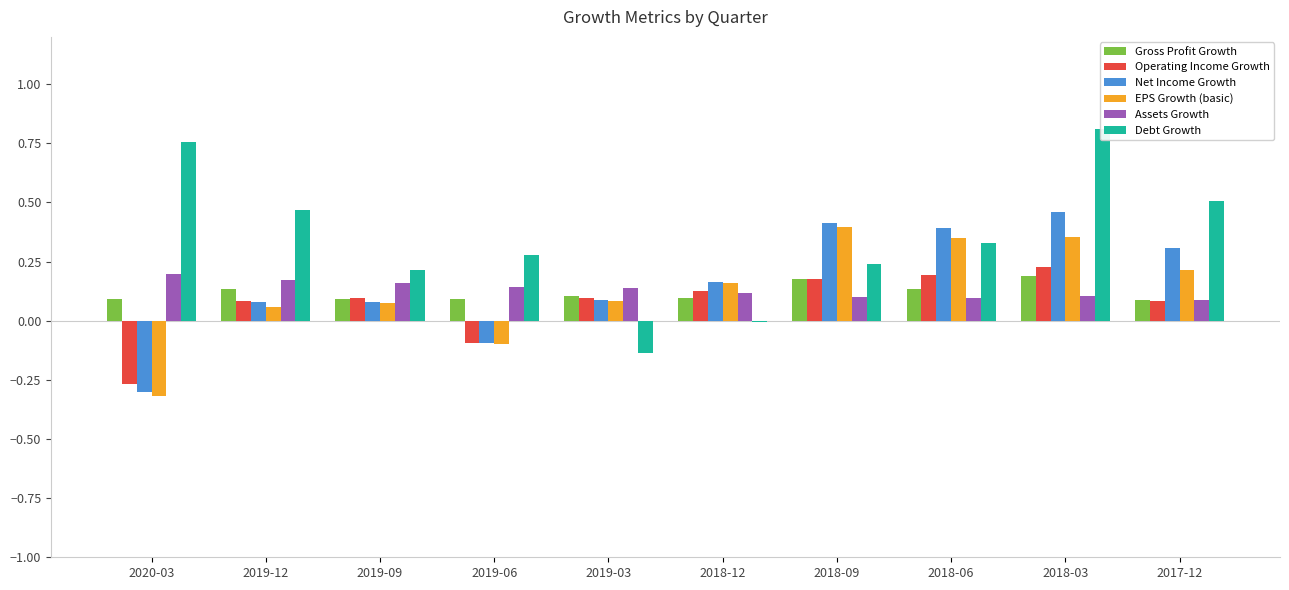

What is the highest value of the Debt Growth series?

0.8